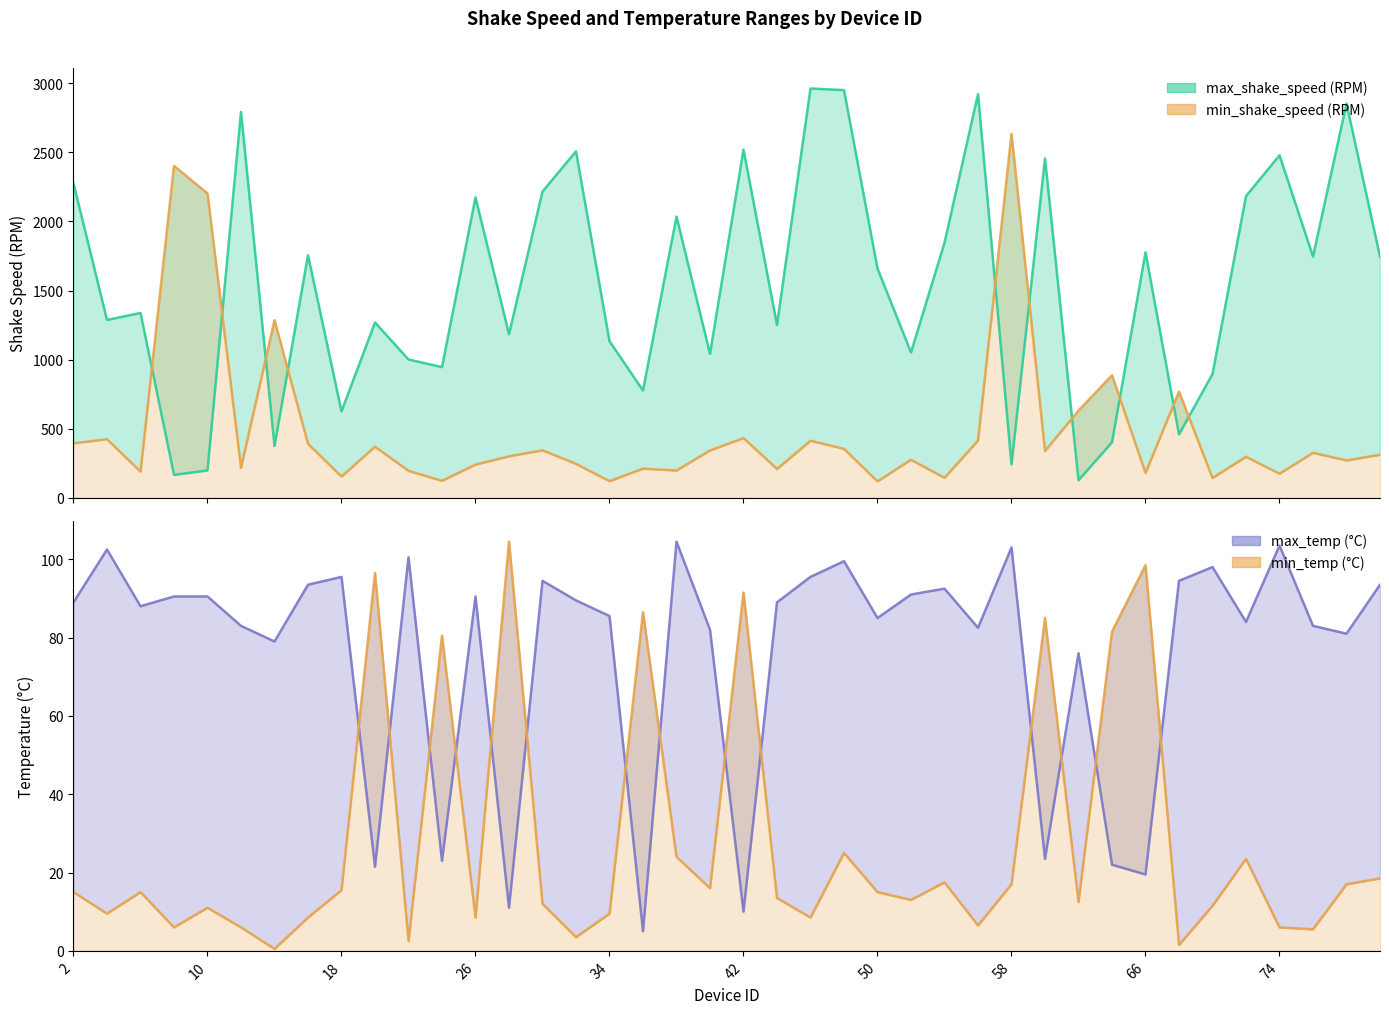

What is the value of the max_shake_speed (RPM) point at the 7th from the left?

374.5